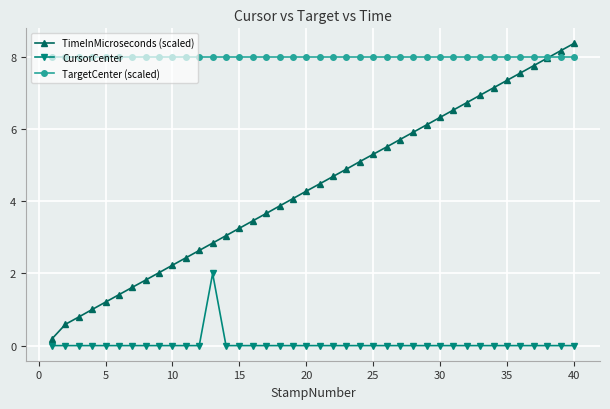

How many data points does each series have?

40